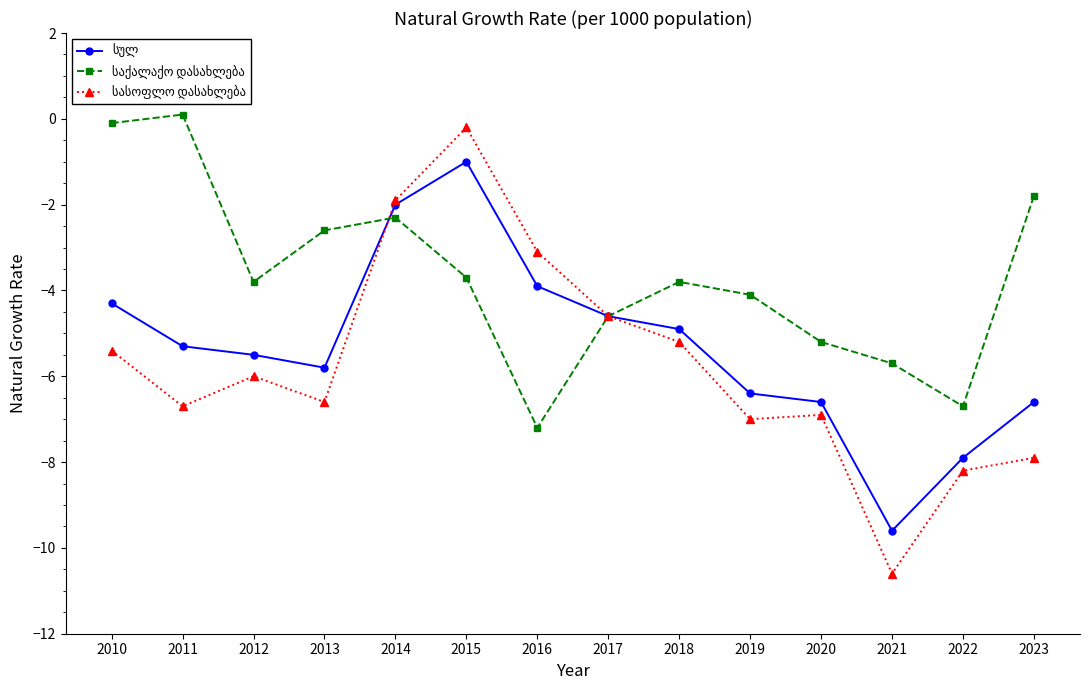

What is the minimum value shown in the chart?

-10.6